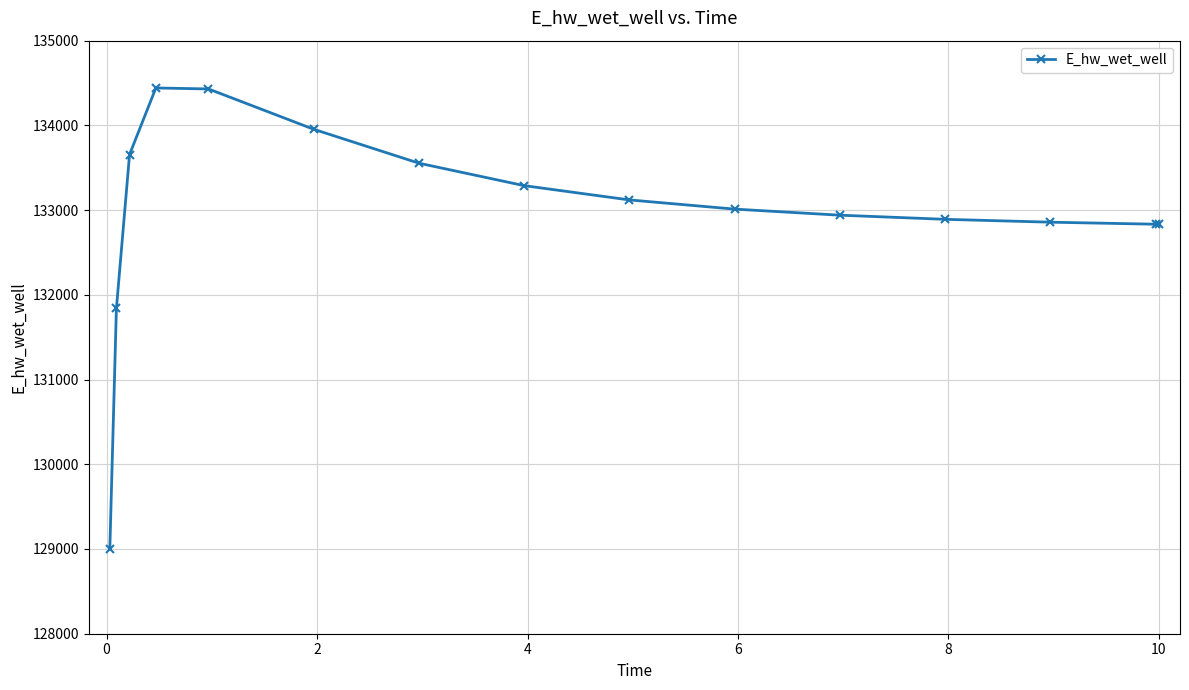

What is the difference between the maximum and minimum values?

5440.8